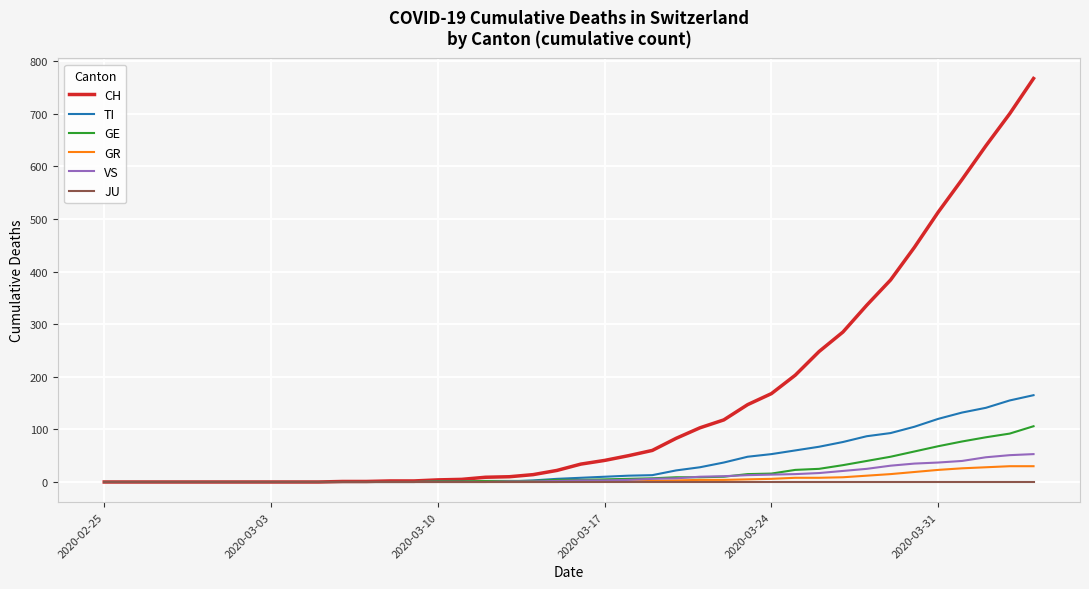

What is the greatest value displayed?

767